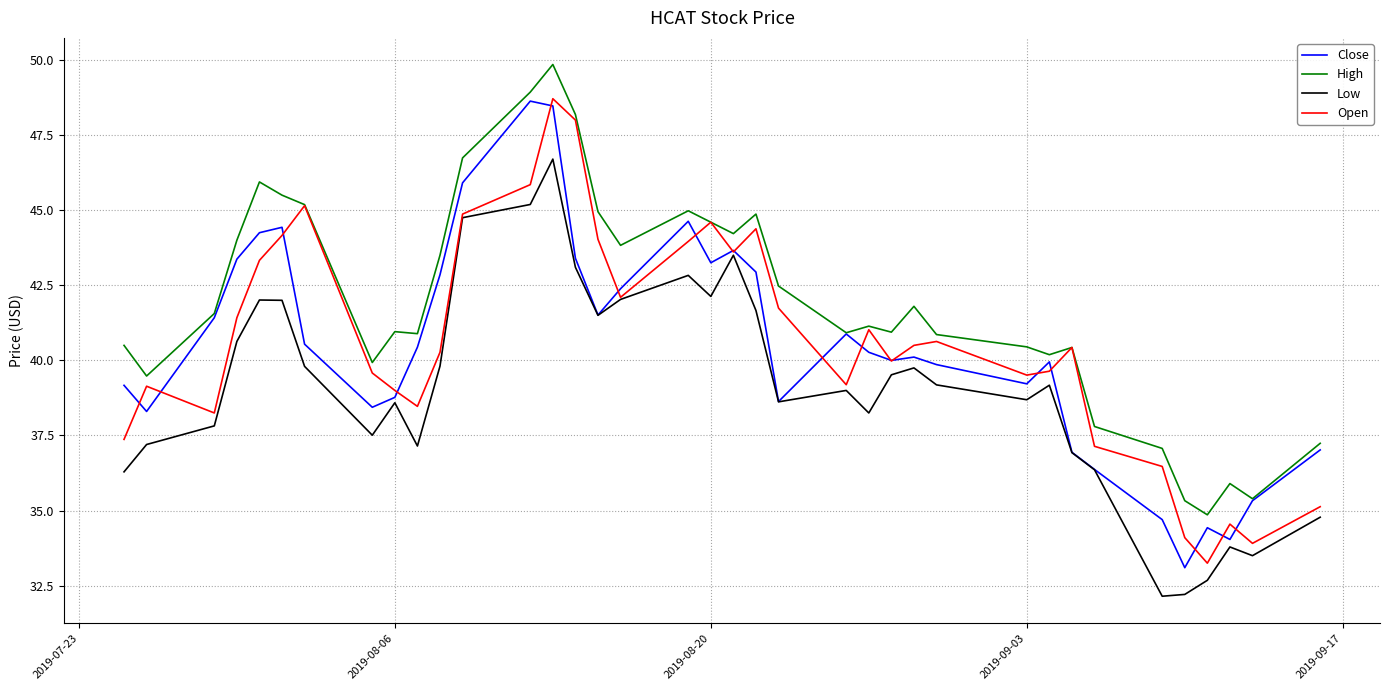

True or false: High and Low cross at least once.

False